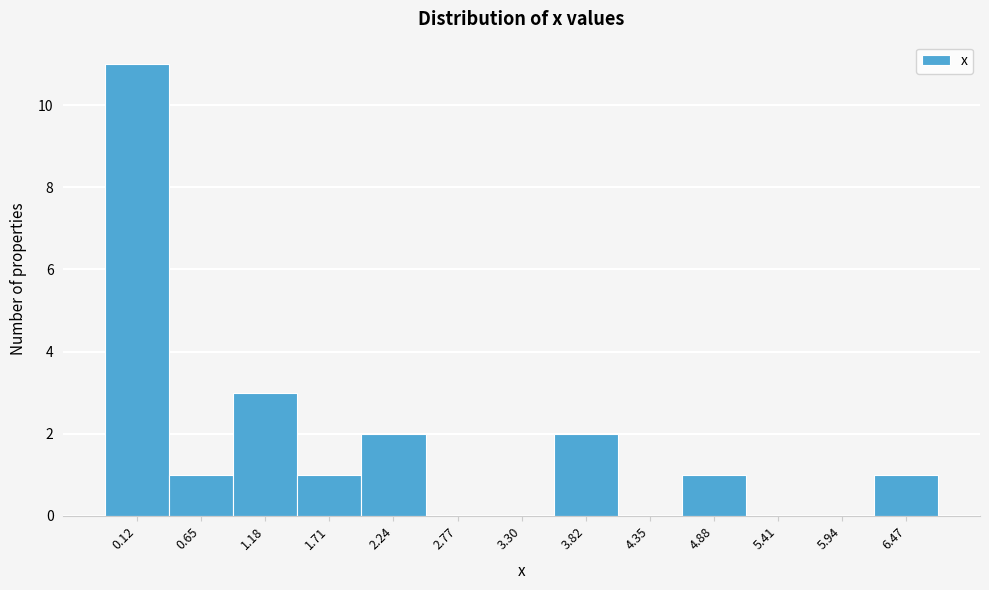

Reading right to left, list all the values displayed in this chart.

6.47=1	5.94=0	5.41=0	4.88=1	4.35=0	3.82=2	3.30=0	2.77=0	2.24=2	1.71=1	1.18=3	0.65=1	0.12=11